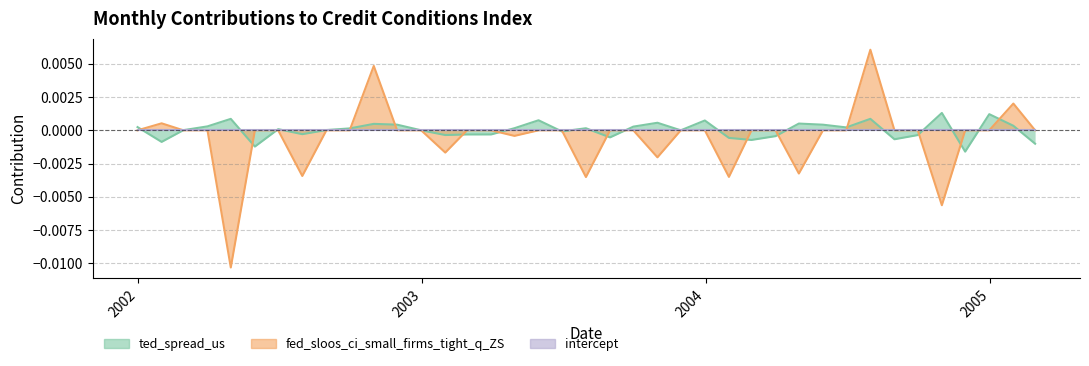

Which series has the widest spread of values?

fed_sloos_ci_small_firms_tight_q_ZS